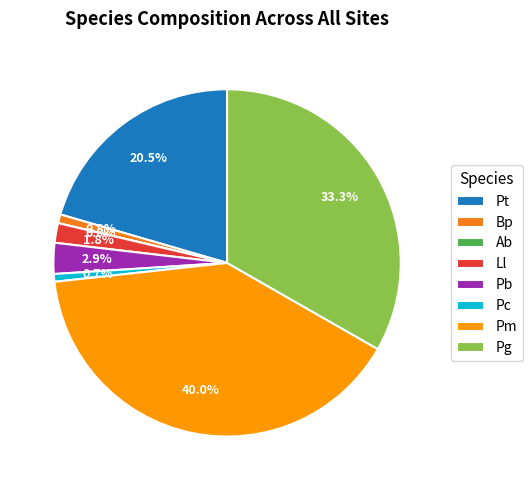

Which slice is the smallest?

Ab